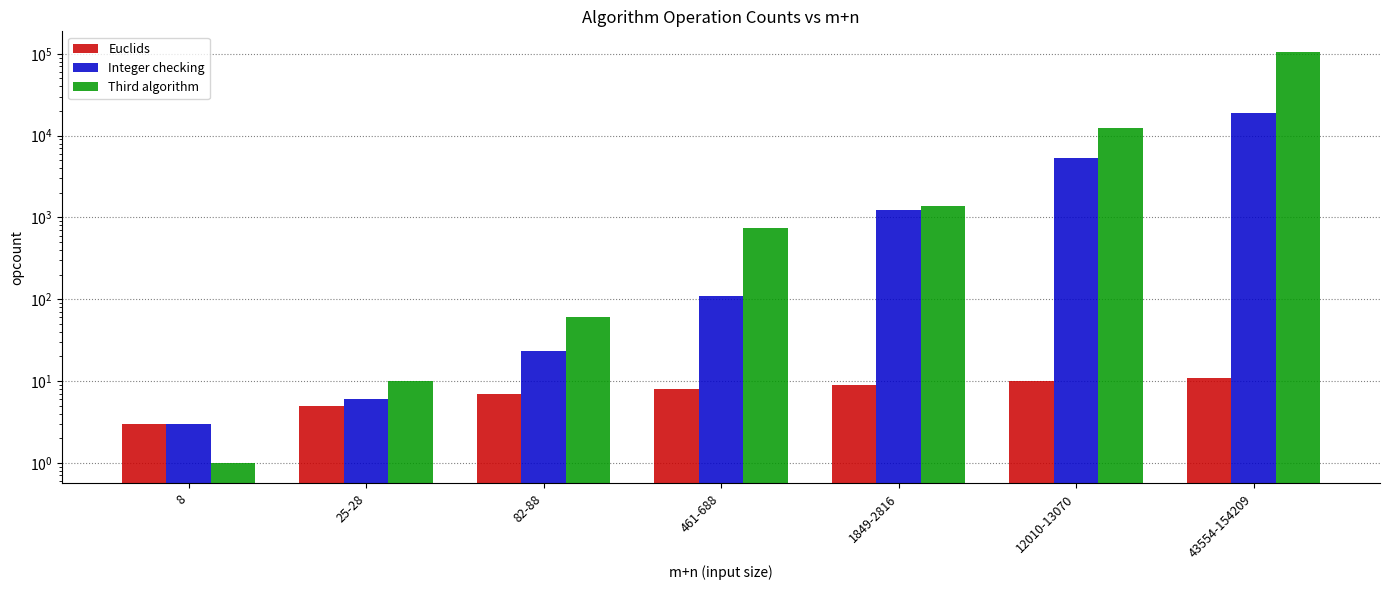

Reading right to left, extract all data points from this chart.

Euclids: 43554-154209=11	12010-13070=10	1849-2816=9	461-688=8	82-88=7	25-28=5	8=3
Integer checking: 43554-154209=19123	12010-13070=5381	1849-2816=1235	461-688=109	82-88=23	25-28=6	8=3
Third algorithm: 43554-154209=105528	12010-13070=12556	1849-2816=1389	461-688=749	82-88=60	25-28=10	8=1